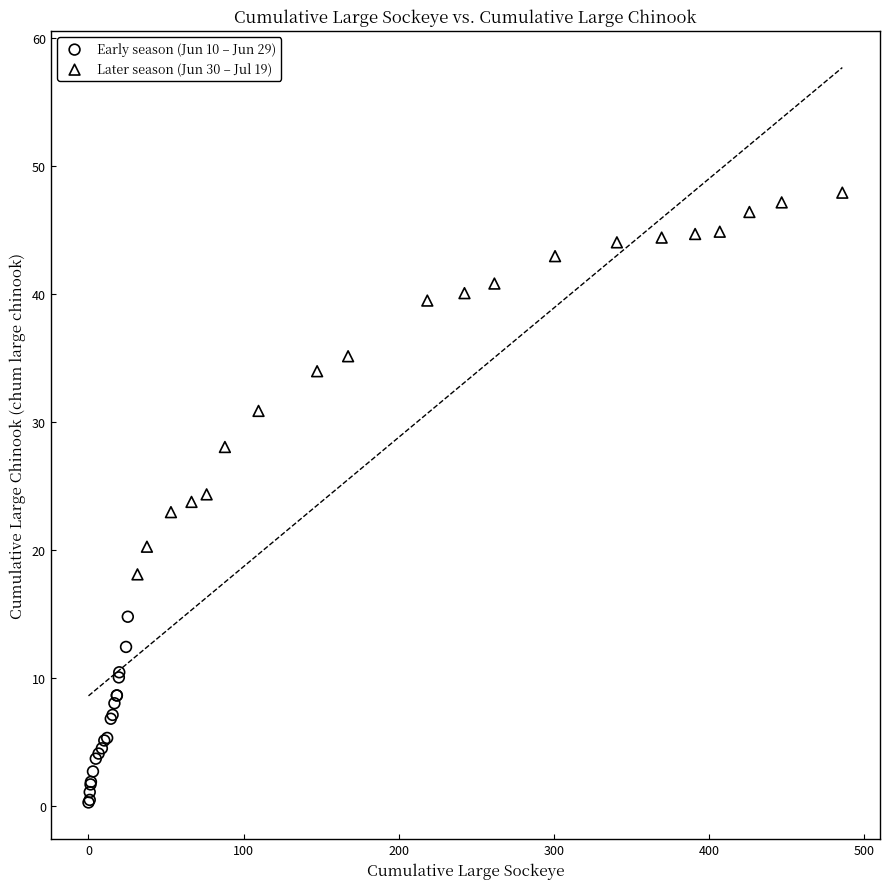

Which series contains the lowest Y value?

Early season (Jun 10 – Jun 29)